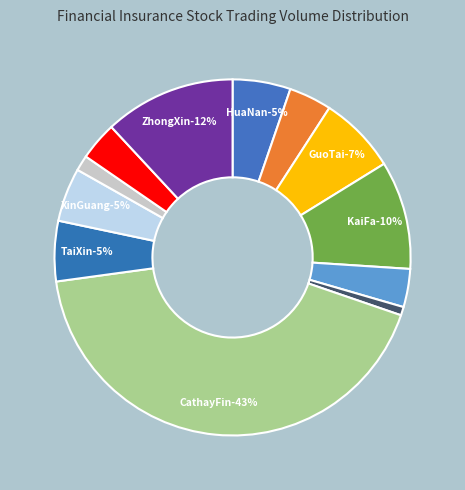

What percentage is the 2882 slice, to the nearest percent?

7%